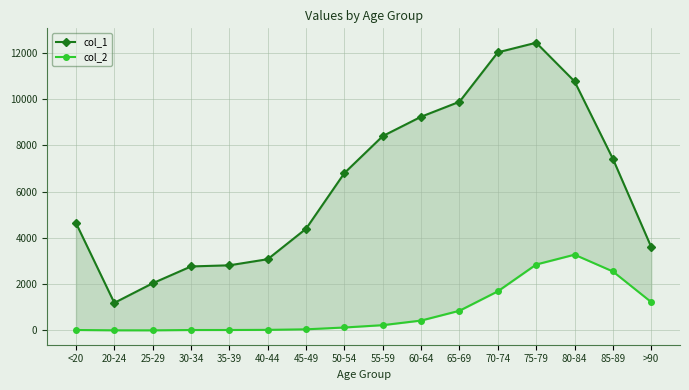

Where is the first local maximum for col_1?

75-79